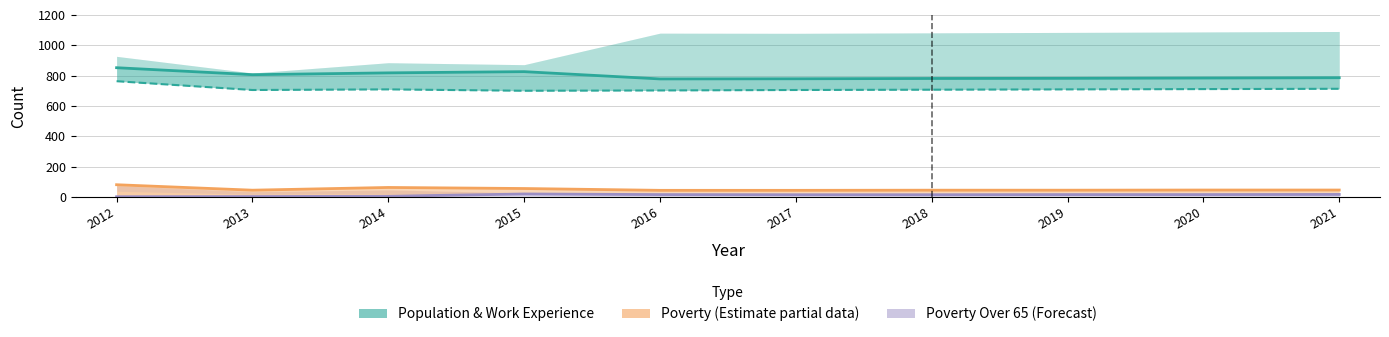

What is the approximate value of Population / Work Experience at 2018?

781